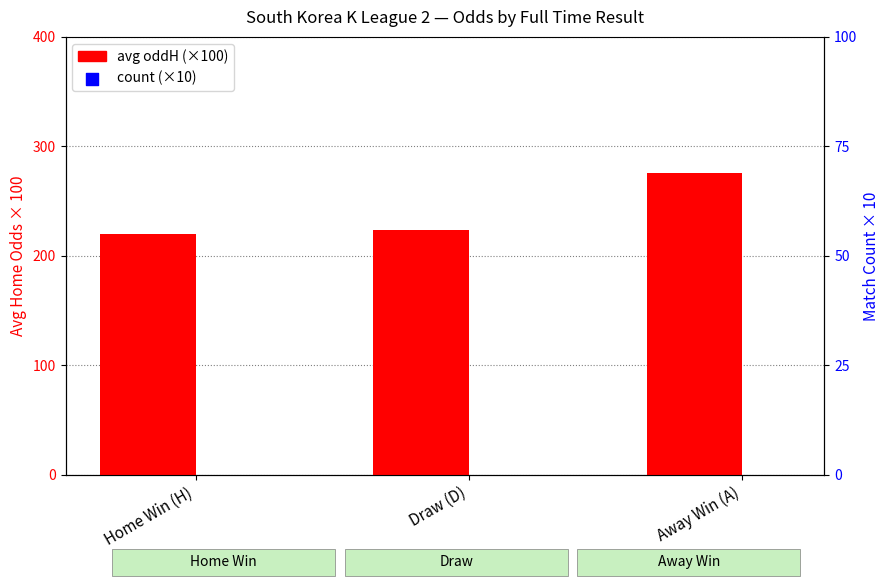

Which series has the largest total across all categories?

avg oddH (×100)